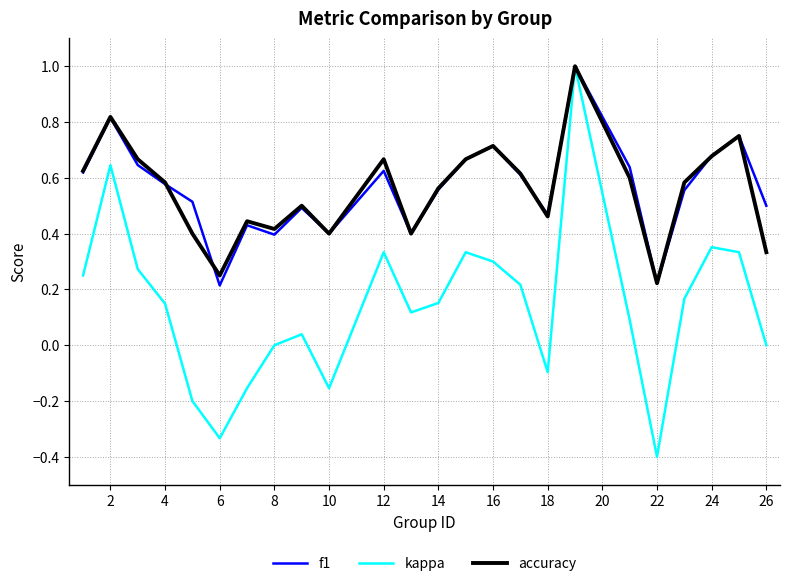

What is the greatest value displayed?

1.0